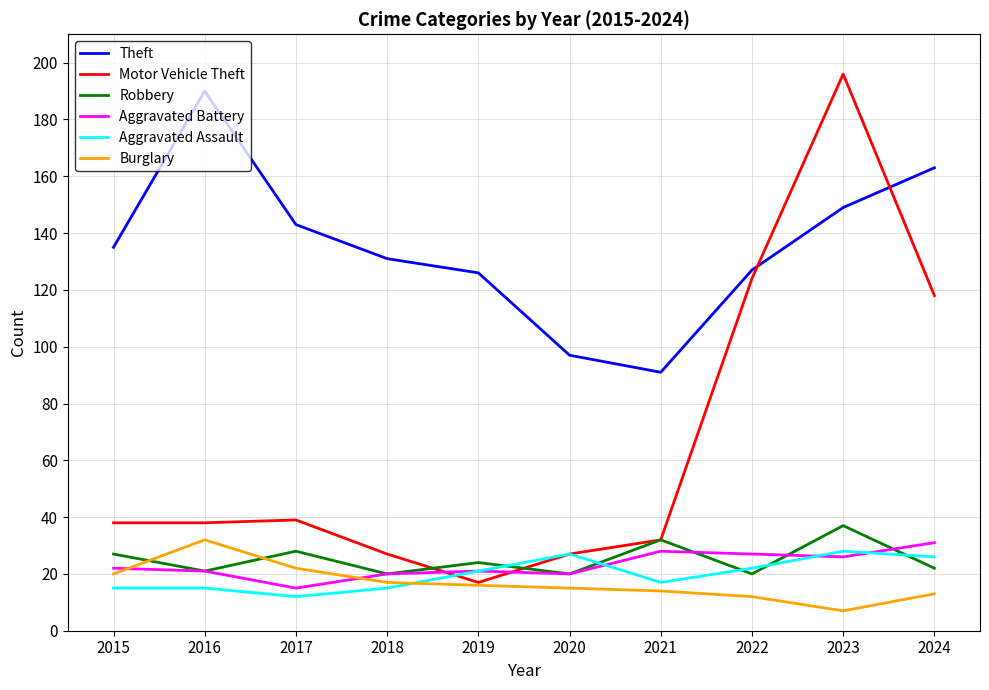

In Aggravated Assault, how many points are lower than both neighbors (excluding endpoints)?

2